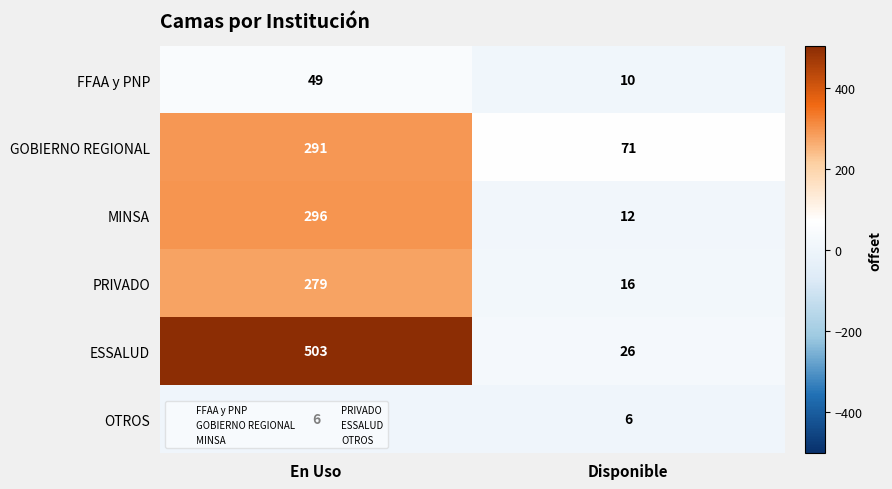

Count the number of categories in the chart.

2